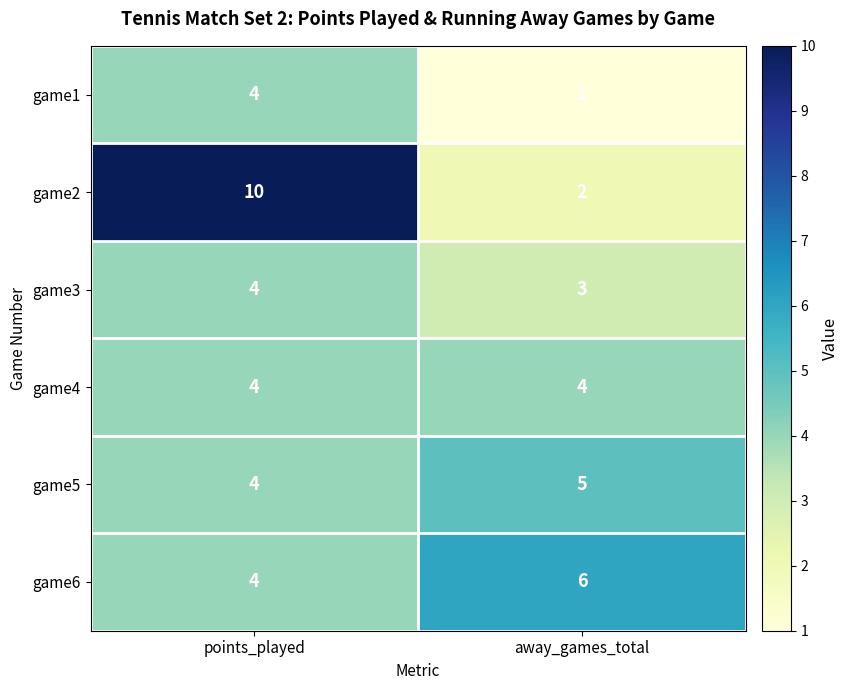

What is the average value of the game2 series?

6